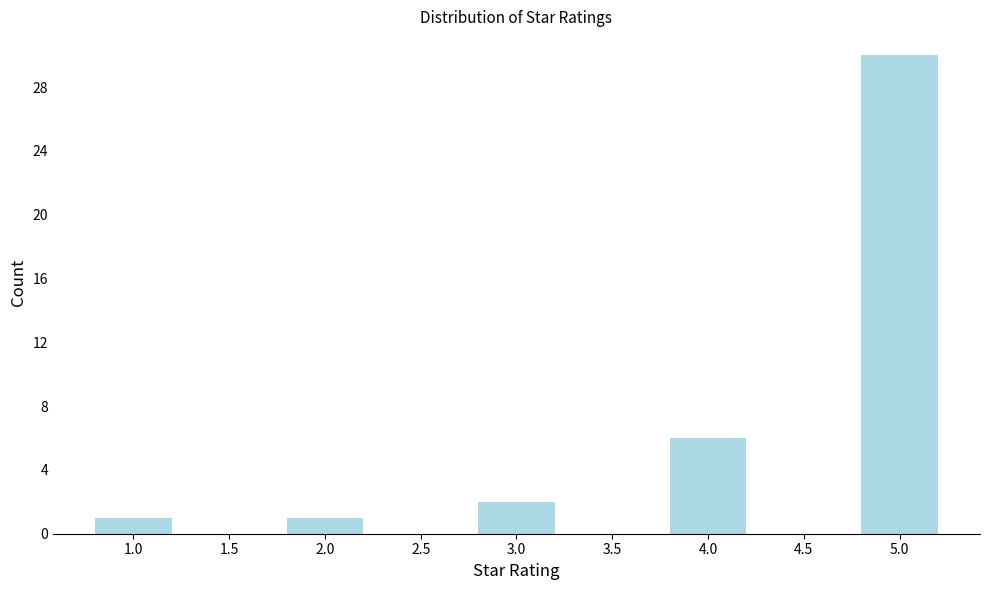

Reading right to left, list all the values displayed in this chart.

5.0=30	4.5=0	4.0=6	3.5=0	3.0=2	2.5=0	2.0=1	1.5=0	1.0=1